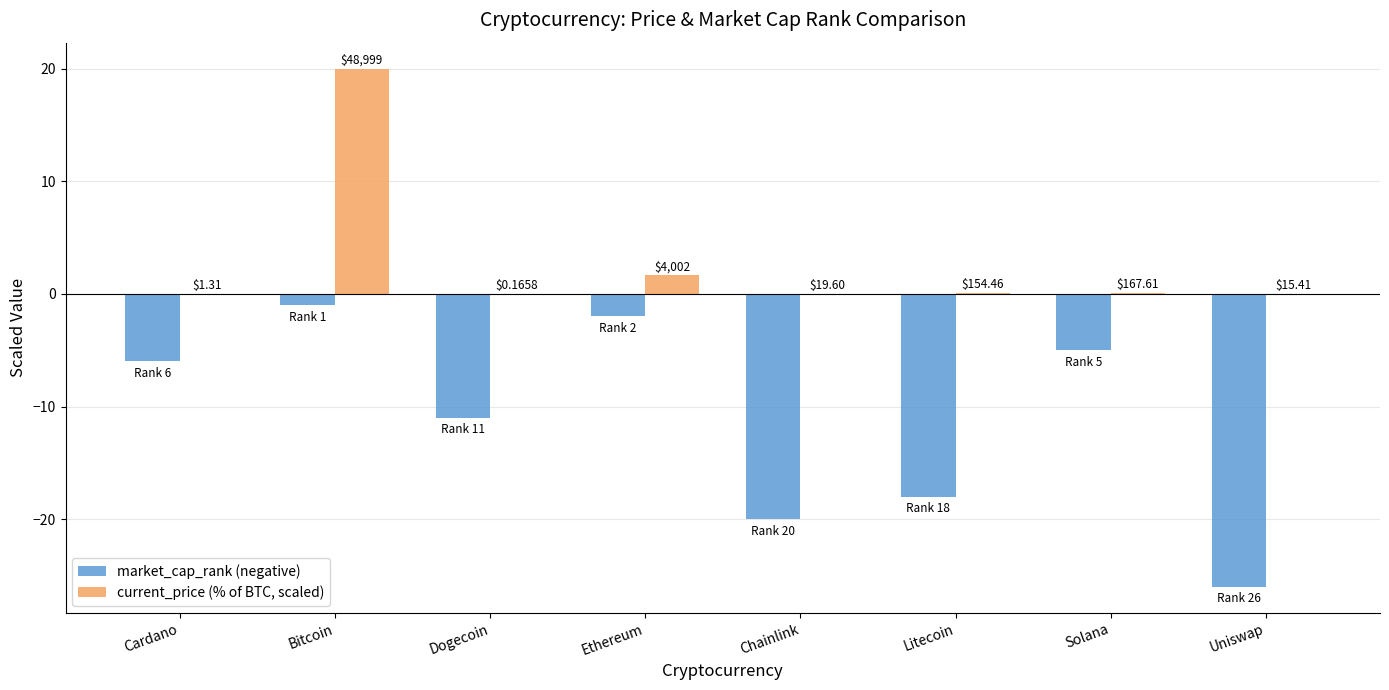

Does the chart contain stacked bars?

No